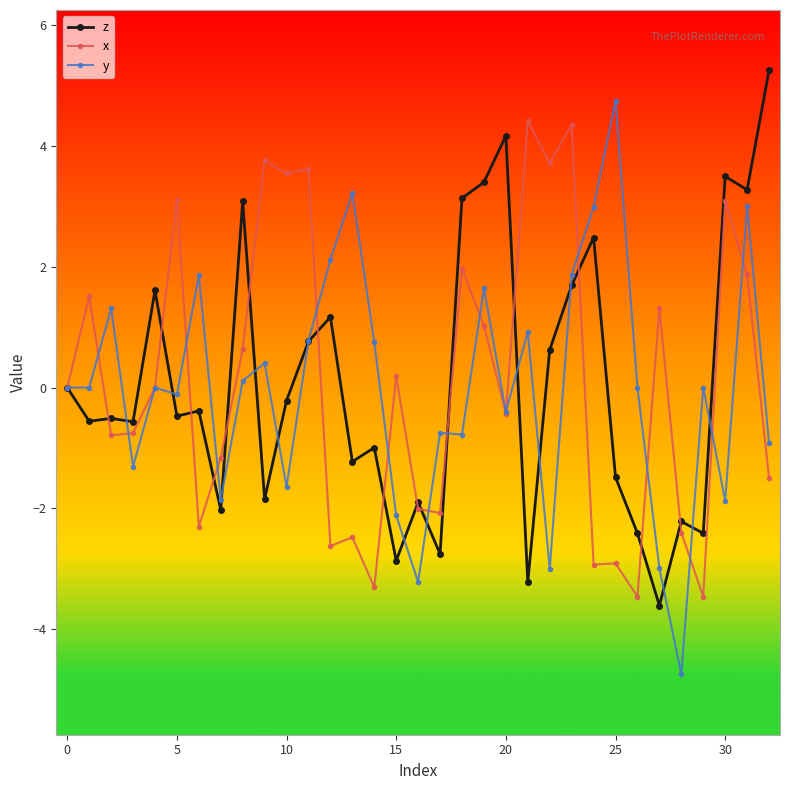

What is the highest value of the z series?

5.3